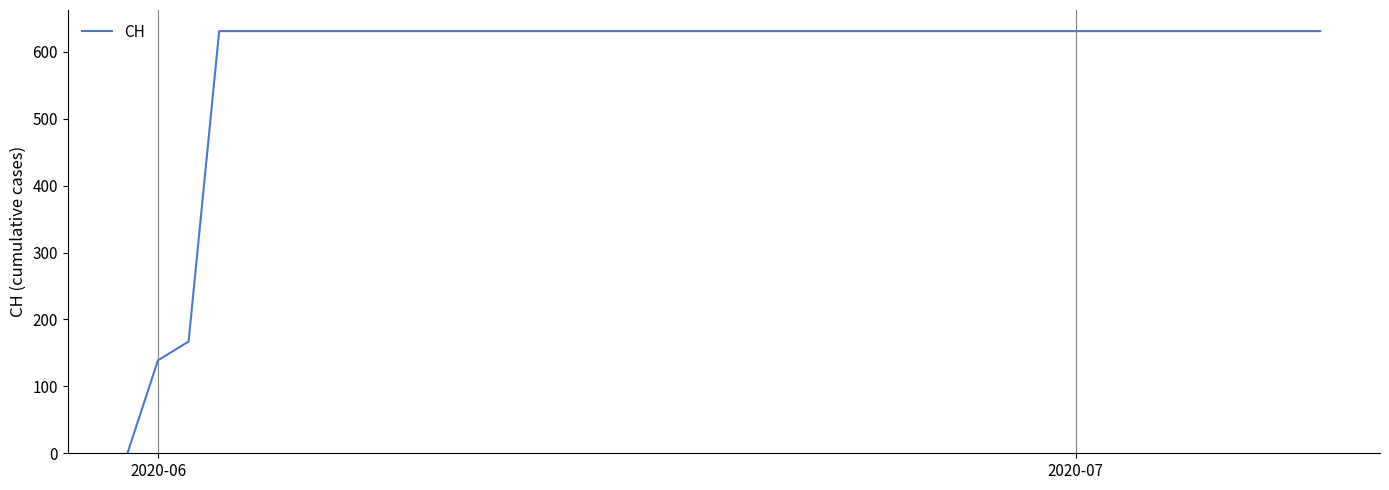

What is the maximum value shown in the chart?

631